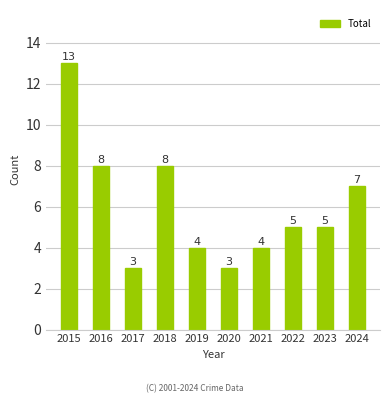

What is the difference between the values at 2024 and 2022?

2